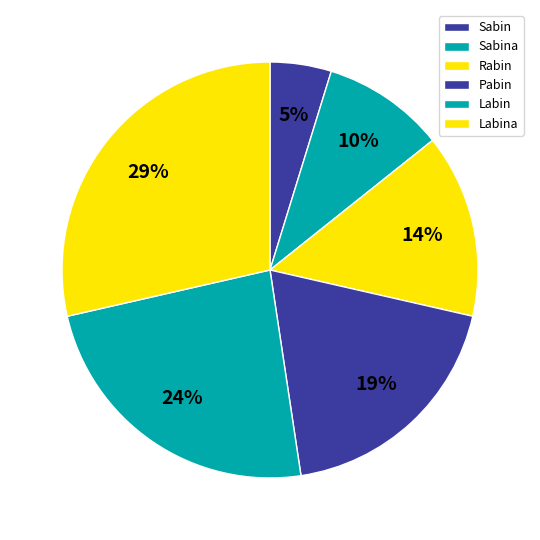

Combined, do Rabin and Sabin account for over 50%?

No